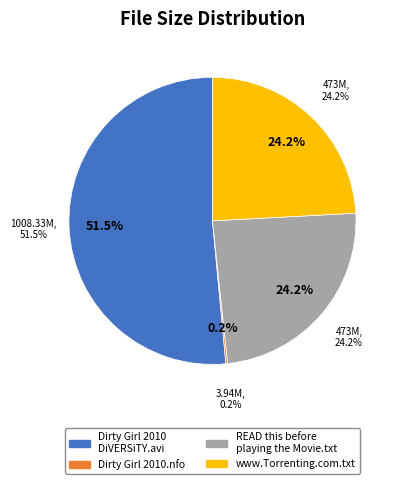

What is the ratio of the value at Dirty Girl 2010 DiVERSiTY.avi to the value at www.Torrenting.com.txt?

2.1